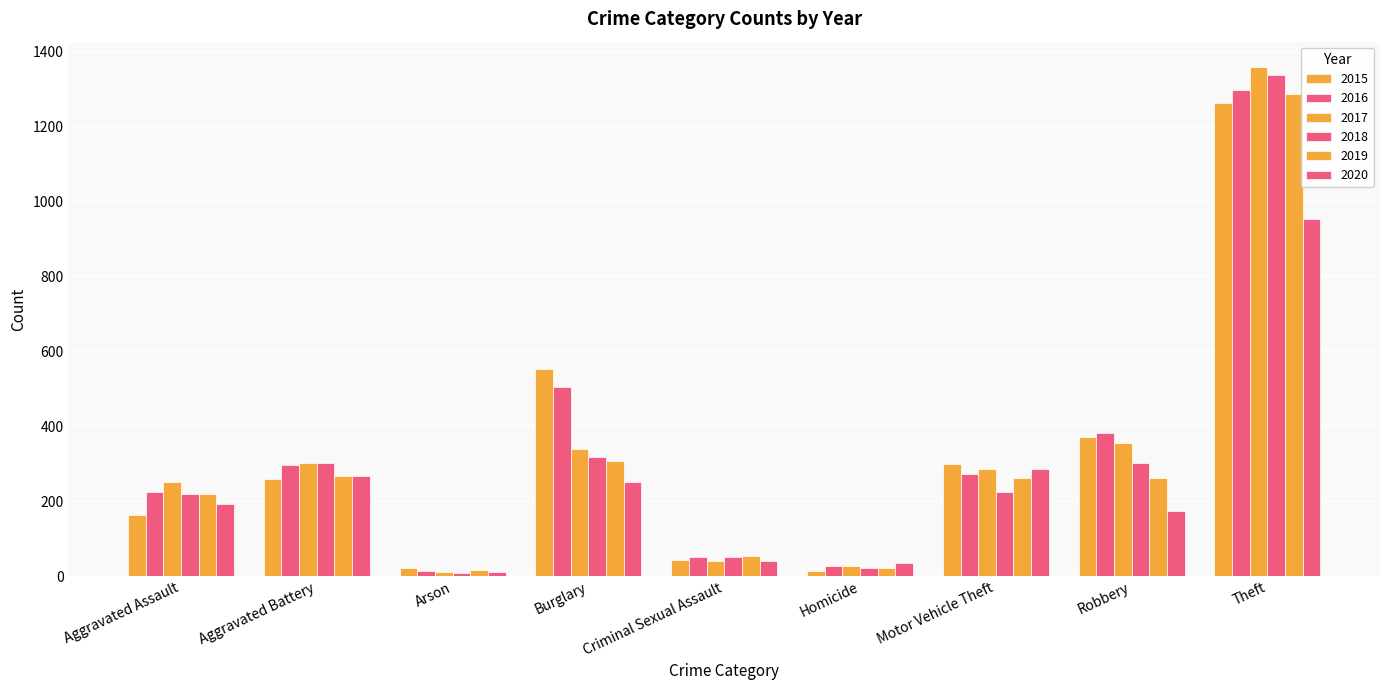

What is the label of the 3rd bar from the left?

Arson